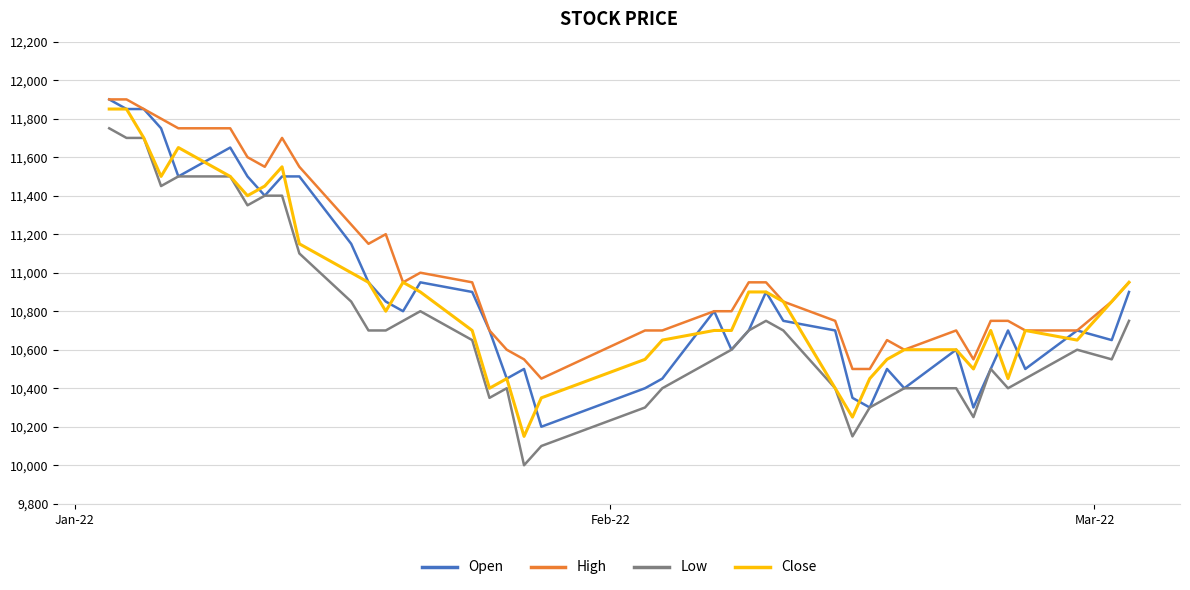

How many distinct data groups are displayed?

4